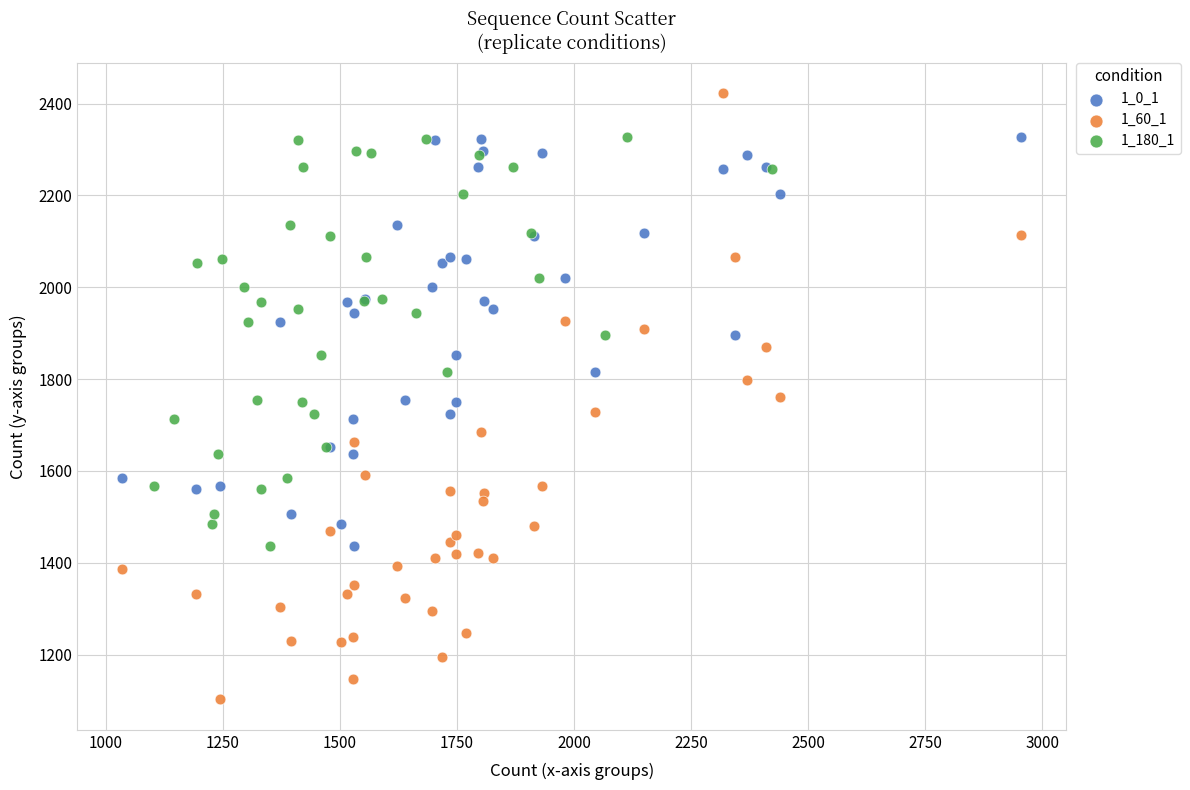

Which series has the largest Y range (max minus min)?

1_60_1